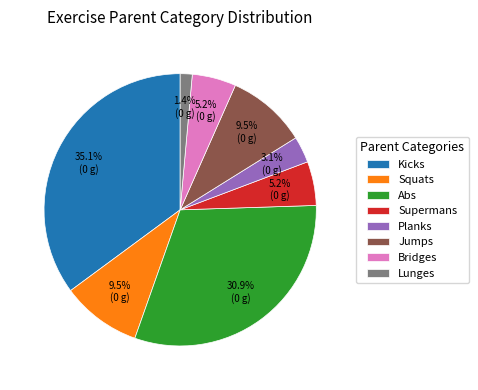

Count the number of slices in the pie.

8